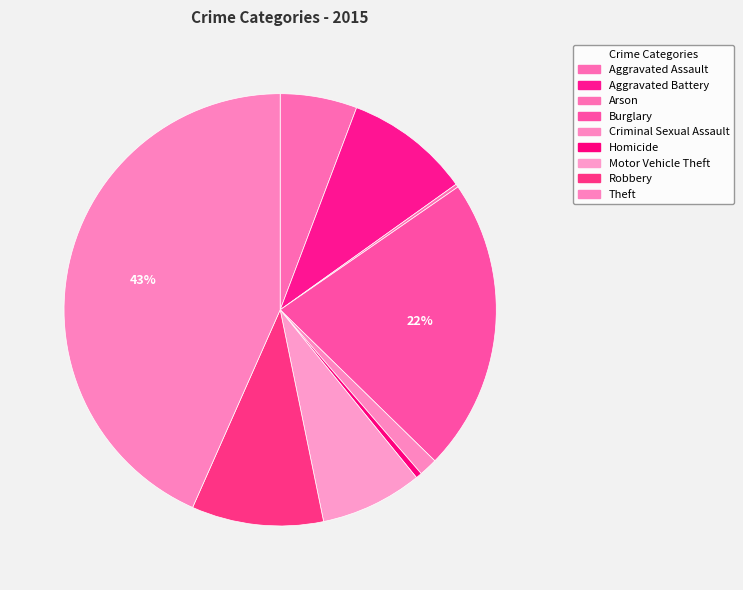

How many slices are in this pie chart?

9